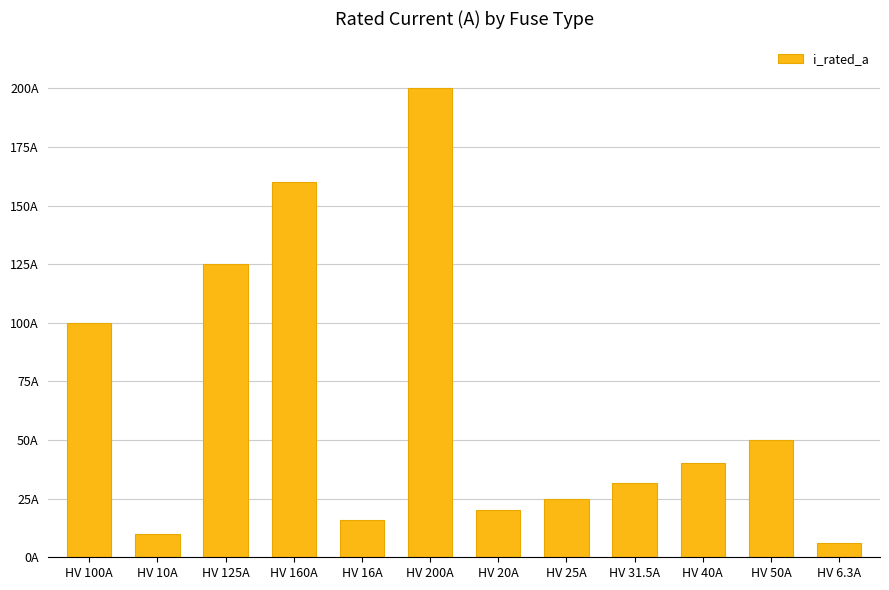

Does the chart contain any negative values?

No